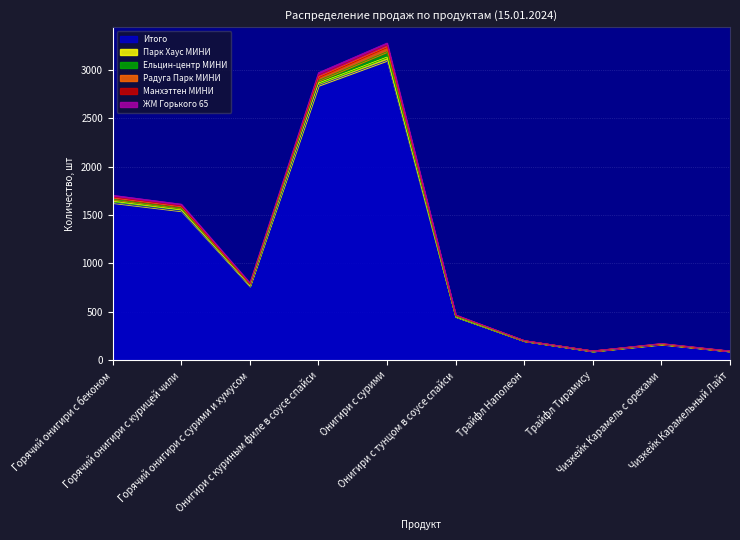

True or false: Радуга Парк МИНИ and Парк Хаус МИНИ intersect in this chart.

True